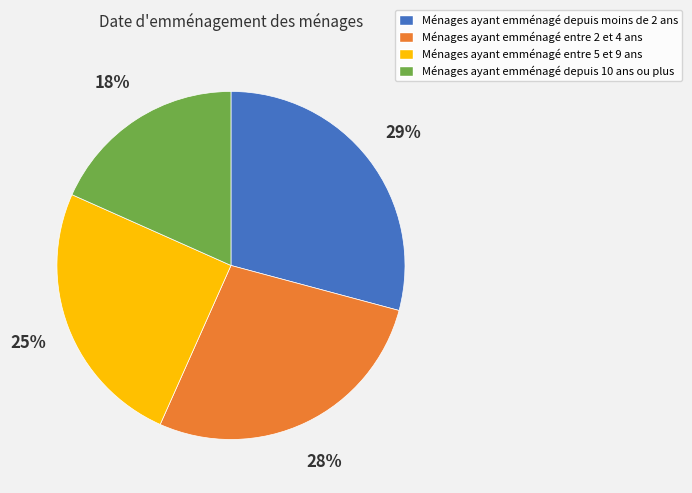

True or false: Ménages ayant emménagé entre 5 et 9 ans accounts for 25% of the total.

True